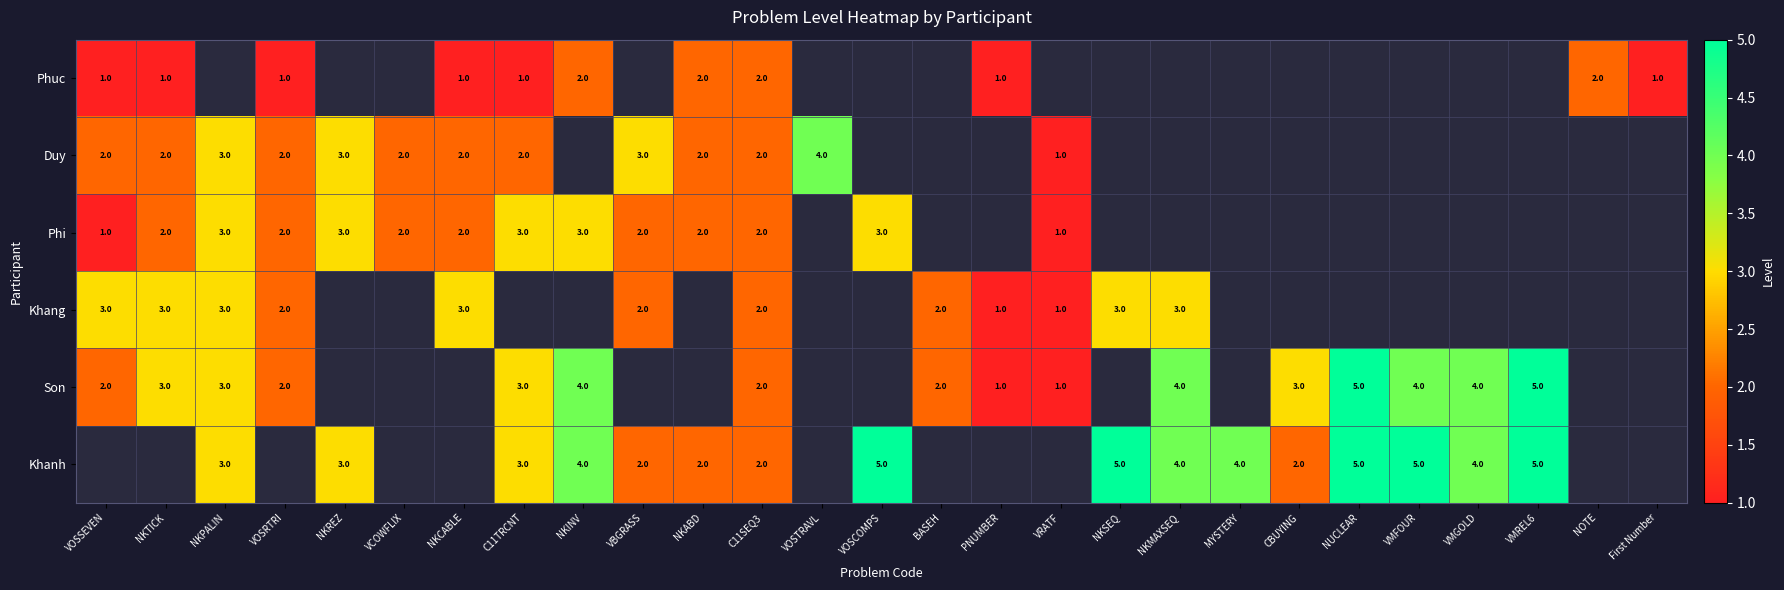

The value of Son at NKMAXSEQ is 4. True or false?

True